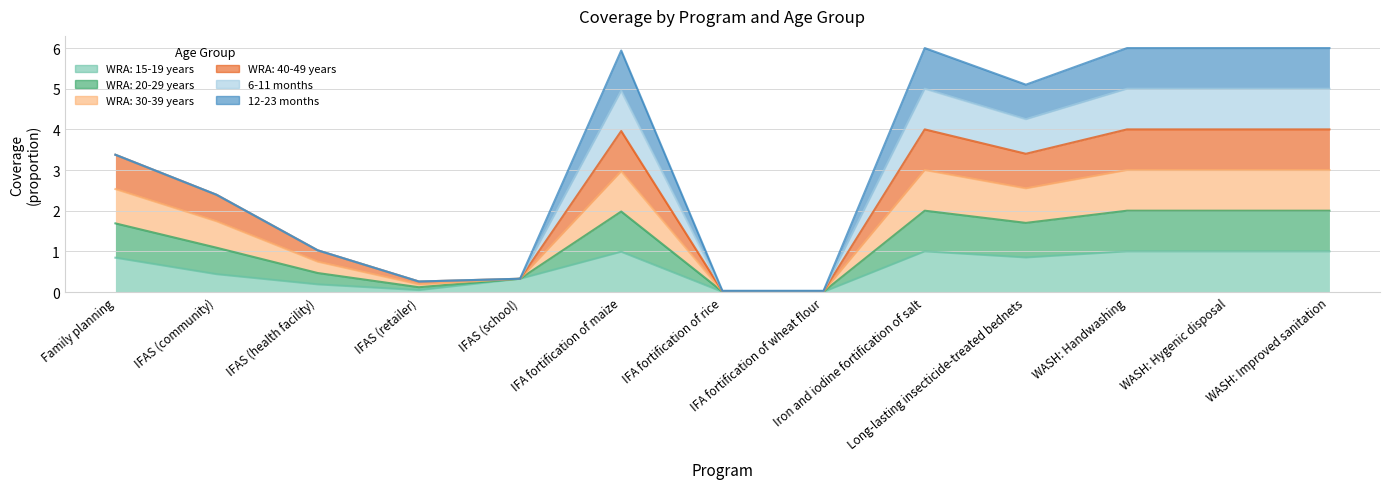

Is it true that WRA: 15-19 years equals 1.0 at WASH: Improved sanitation?

True